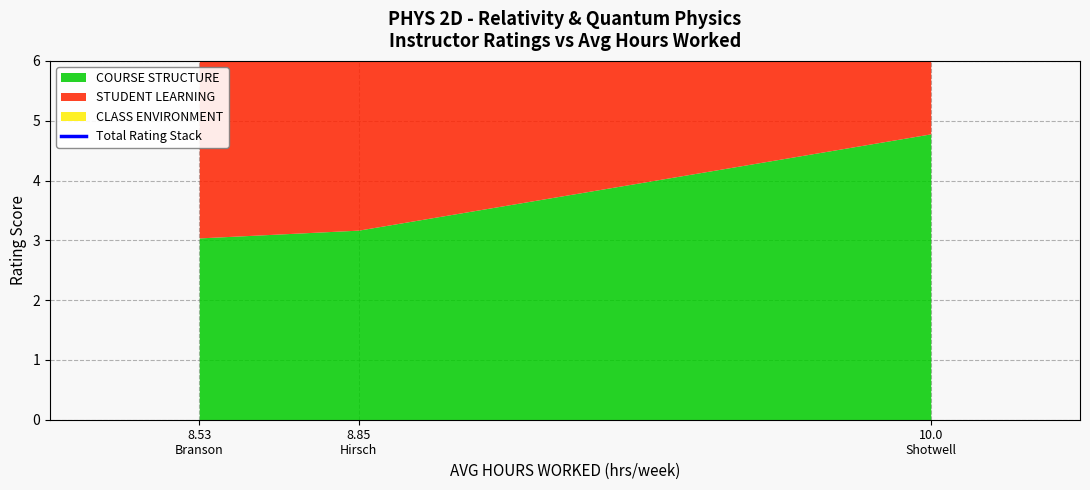

List the labels in order of value, largest first.

10.0
Shotwell, 8.85
Hirsch, 8.53
Branson